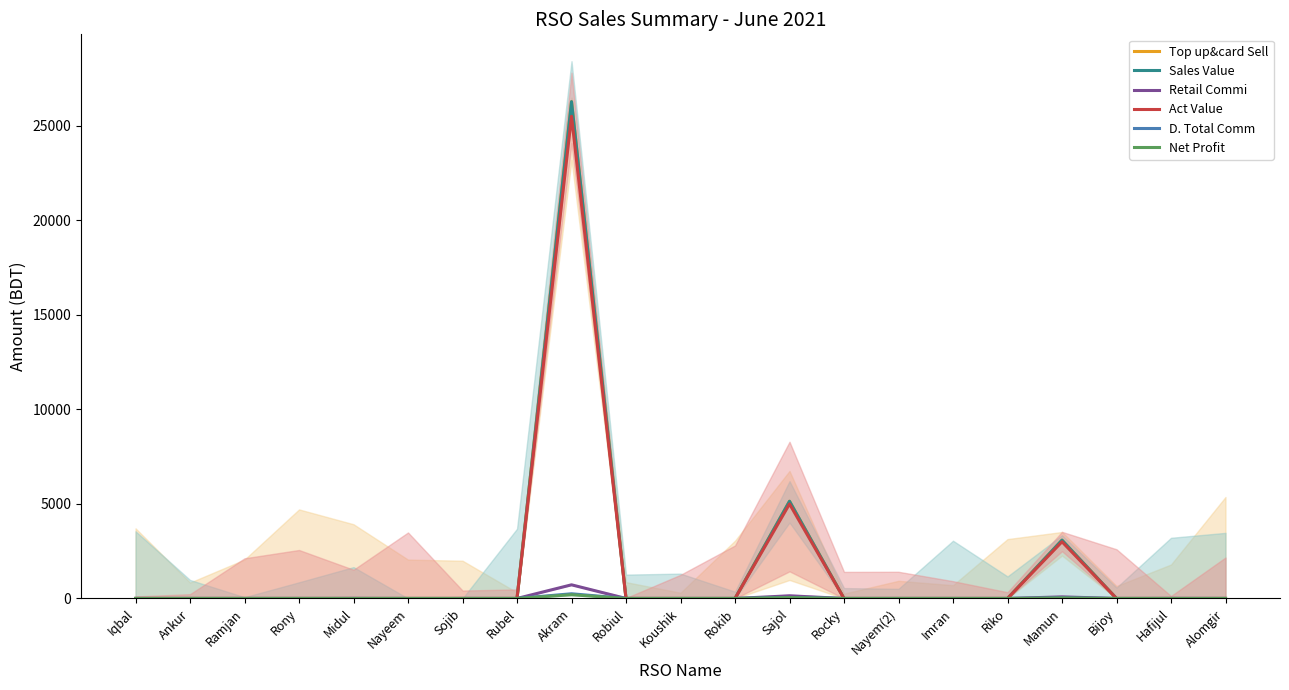

What are all the series names shown in the legend?

Top up&card Sell, Sales Value, Retail Commi, Act Value, D. Total Comm, Net Profit